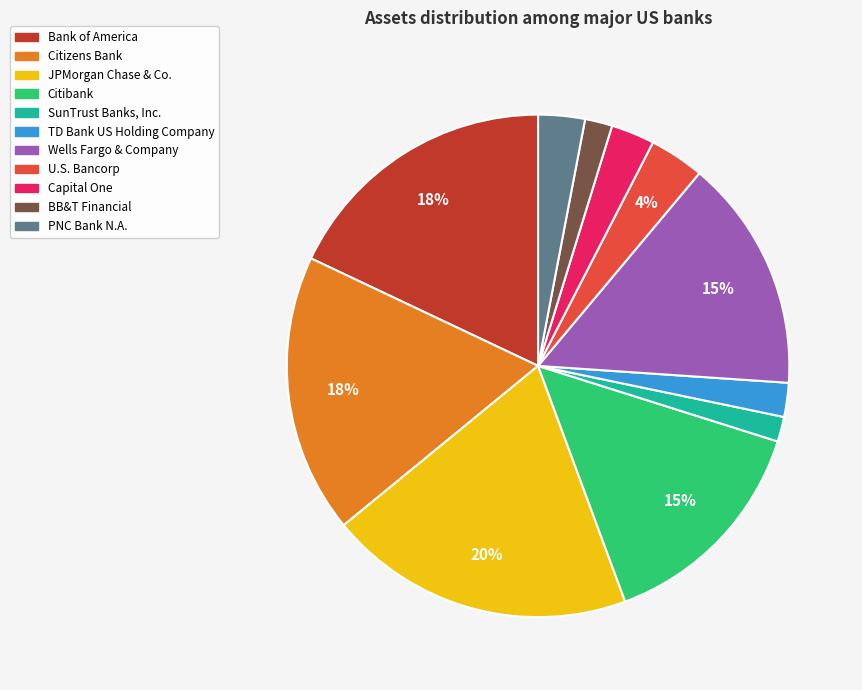

To the nearest percent, what is the combined percentage of JPMorgan Chase & Co. and TD Bank US Holding Company?

22%